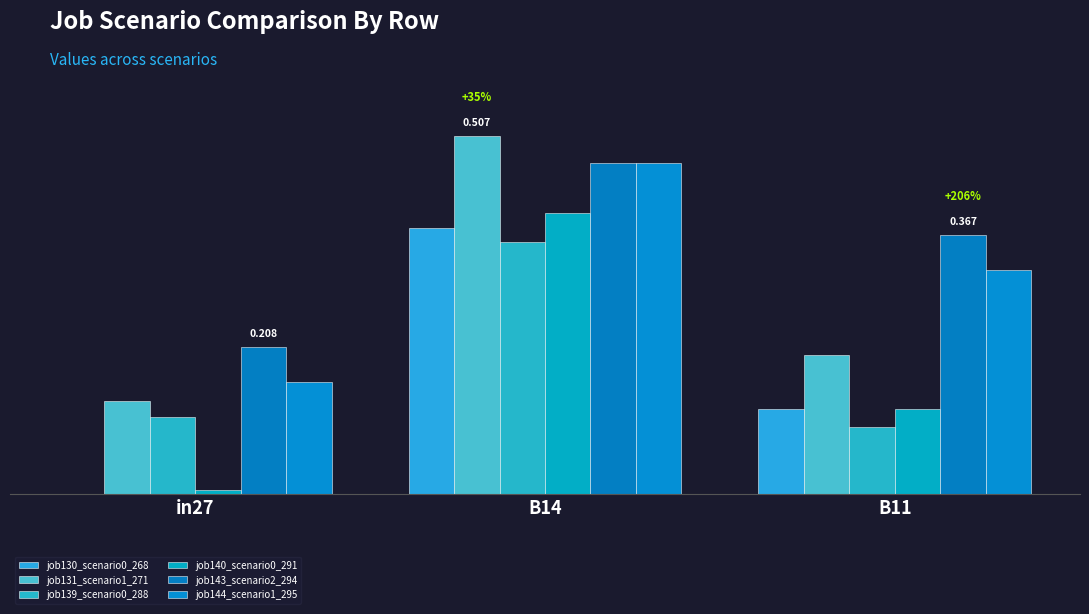

At which label is job131_scenario1_271 closest to 0?

in27